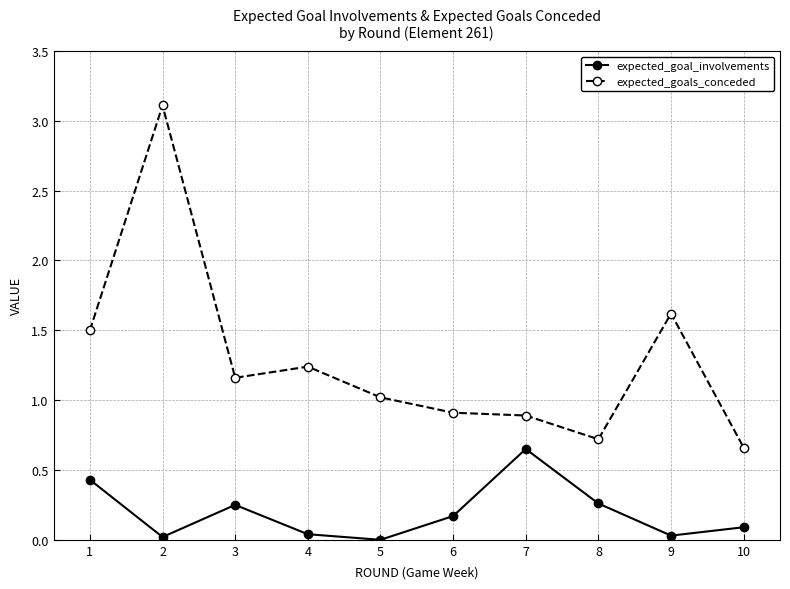

Which series has the largest range (max minus min)?

expected_goals_conceded